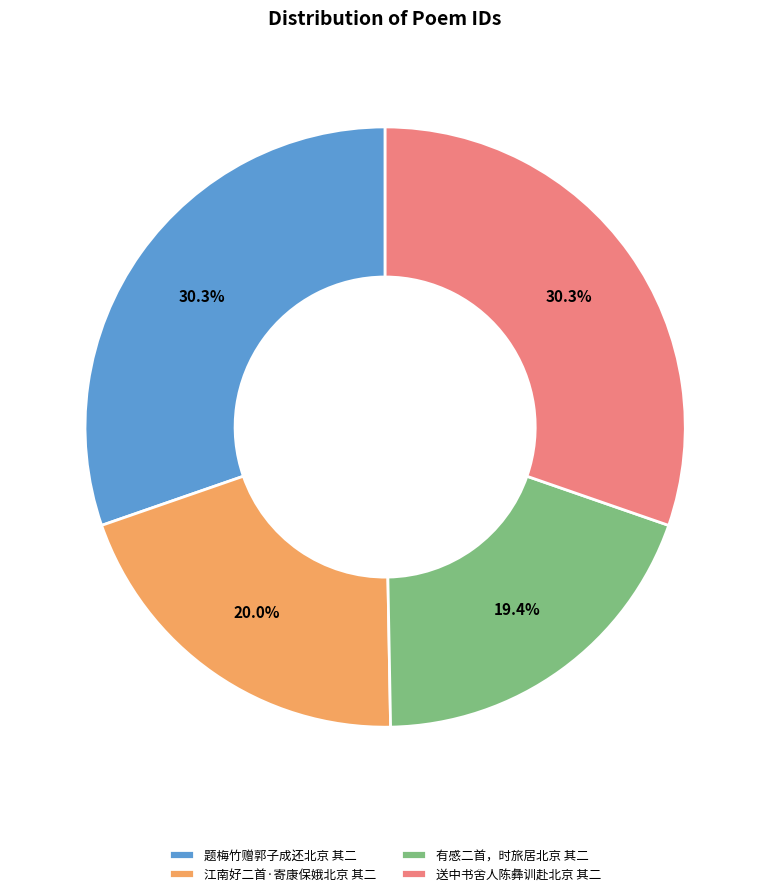

Is it true that 有感二首，时旅居北京 其二 is 30% of the pie?

False